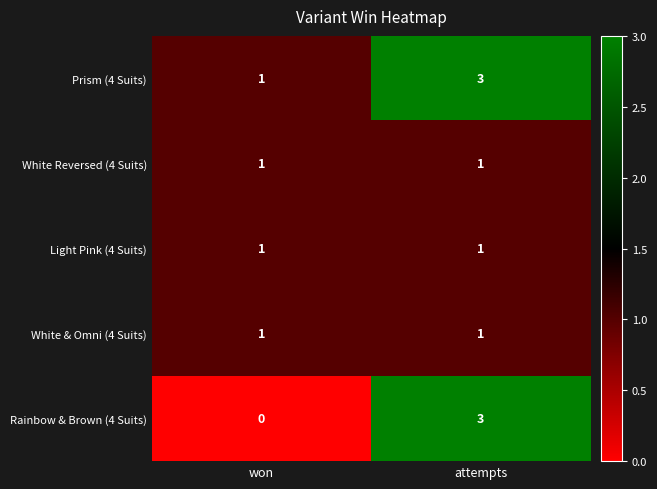

What is the total value across all series at attempts?

9